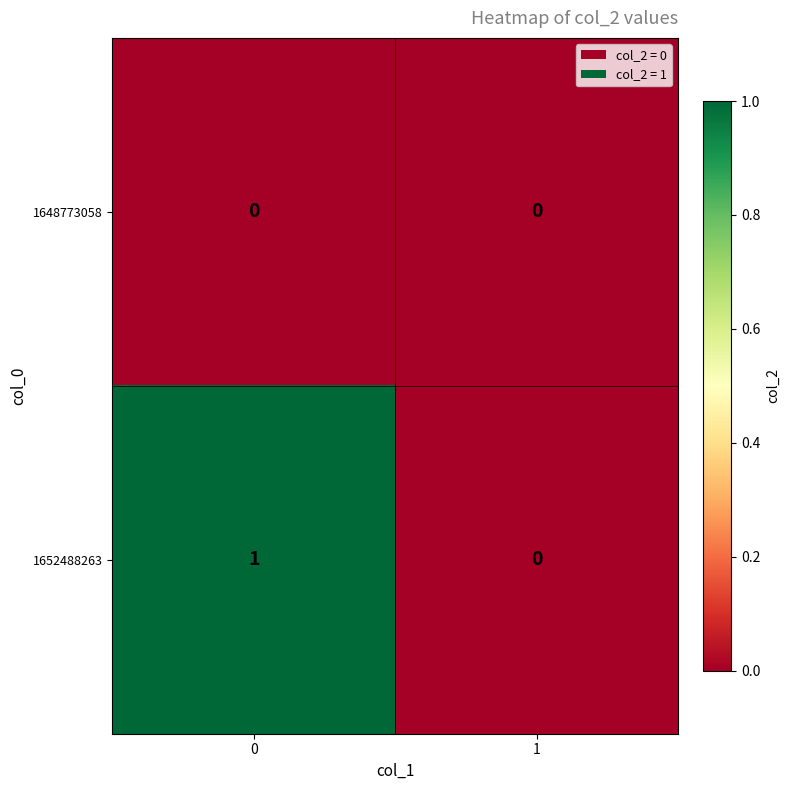

The value of 1652488263 at 1 is 1. True or false?

False